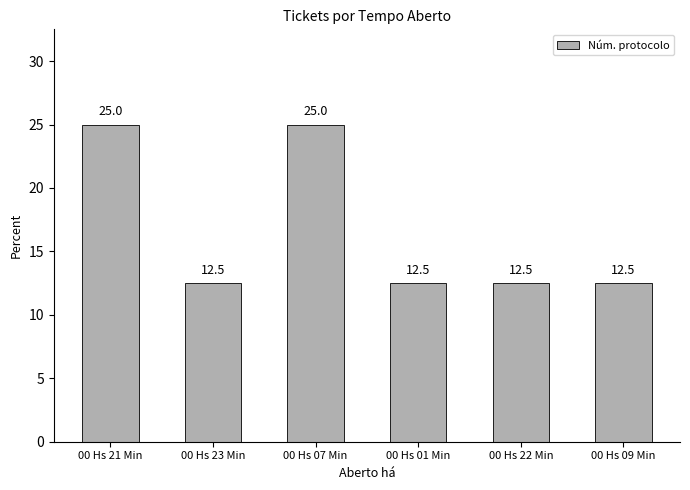

What is the maximum value shown in the chart?

25.0